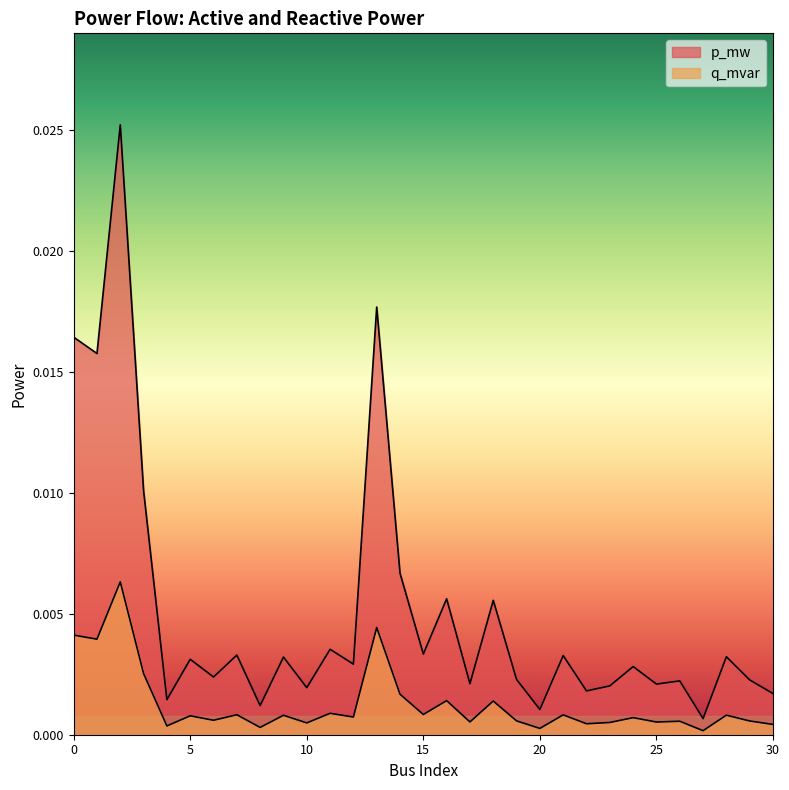

Which series changed the most between 20 and 26?

q_mvar